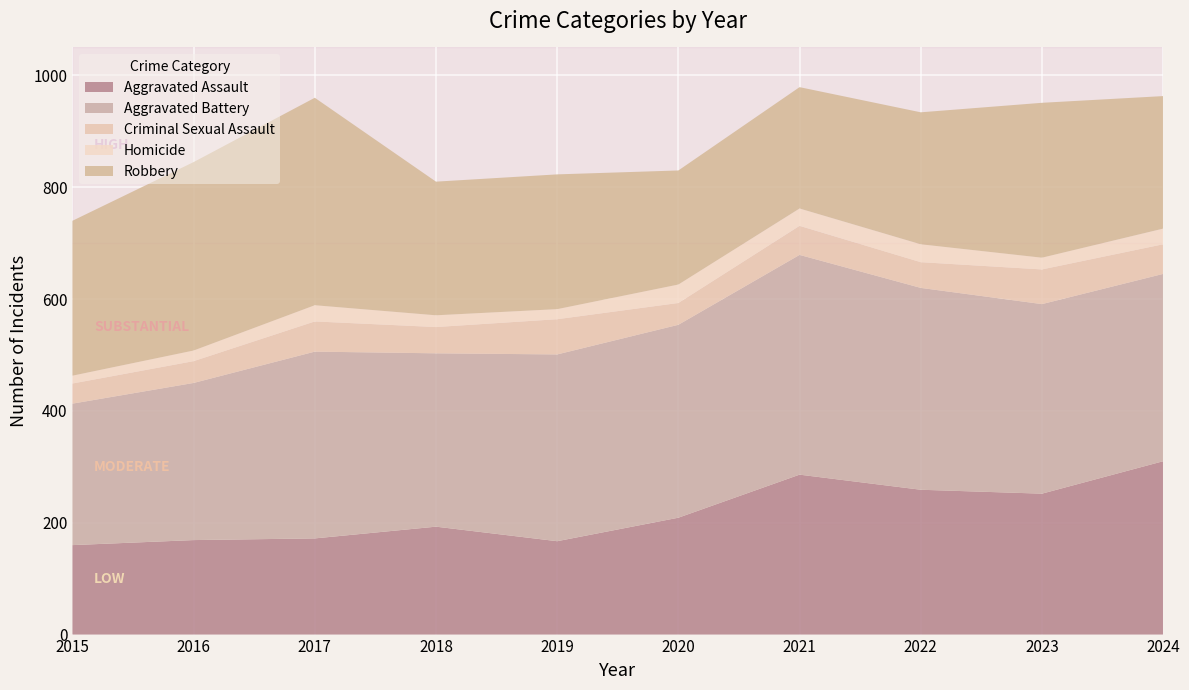

Reading left to right, what are all the values shown in this chart?

Aggravated Assault: 2015=160	2016=169	2017=172	2018=193	2019=167	2020=209	2021=286	2022=259	2023=252	2024=310
Aggravated Battery: 2015=253	2016=281	2017=334	2018=310	2019=334	2020=345	2021=393	2022=361	2023=339	2024=335
Criminal Sexual Assault: 2015=36	2016=39	2017=54	2018=47	2019=63	2020=39	2021=52	2022=46	2023=62	2024=53
Homicide: 2015=14	2016=19	2017=29	2018=21	2019=18	2020=33	2021=31	2022=32	2023=21	2024=28
Robbery: 2015=277	2016=337	2017=371	2018=239	2019=241	2020=204	2021=217	2022=236	2023=277	2024=237